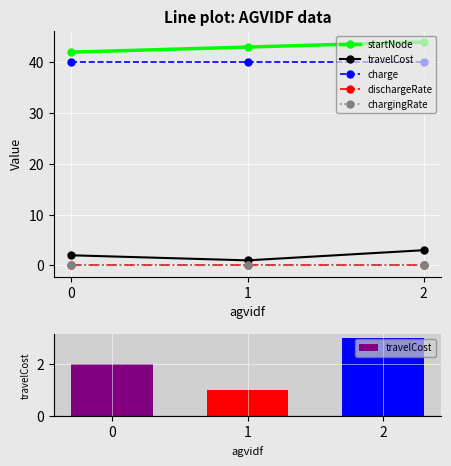

List the labels in order of charge value, smallest first.

0, 1, 2